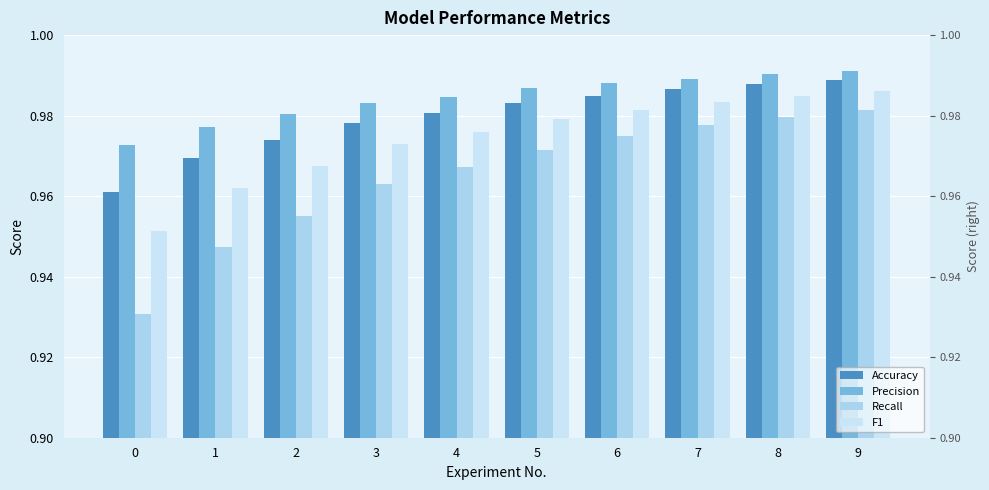

Which series has the largest range (max minus min)?

Recall